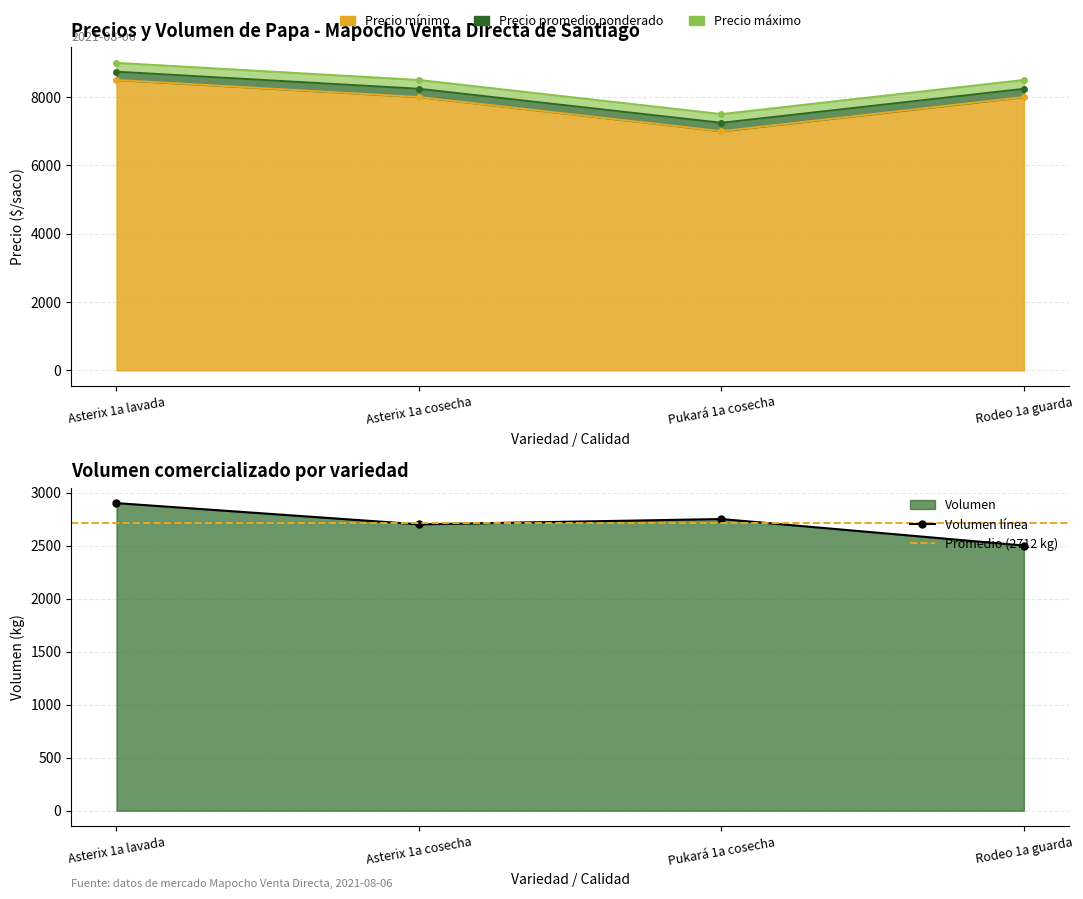

How many data points in Precio máximo are above 8500?

1